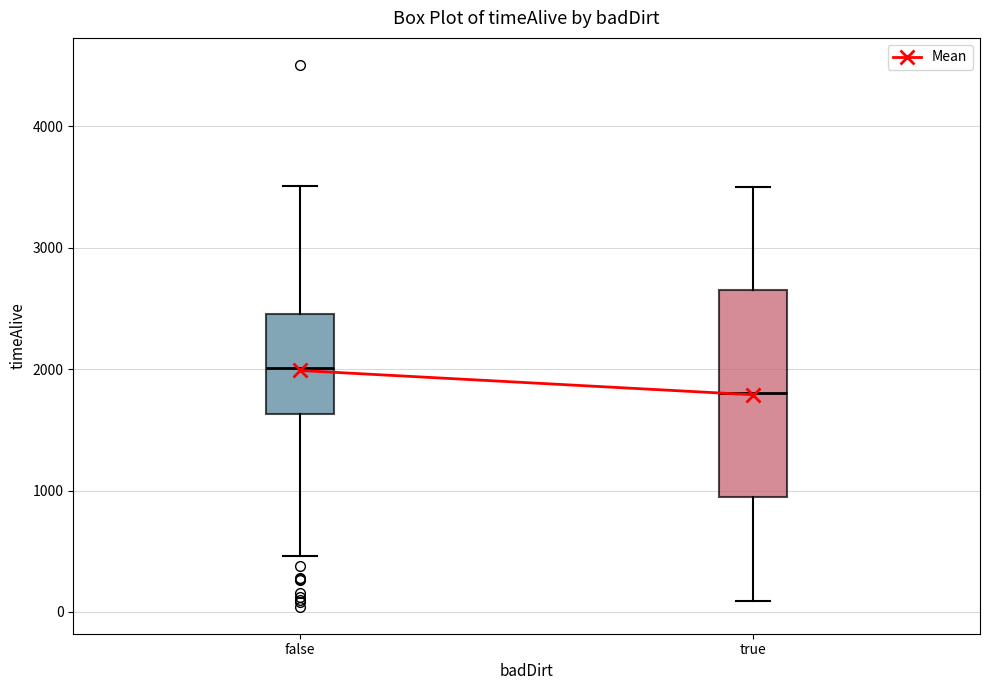

Which box has the highest median line?

false